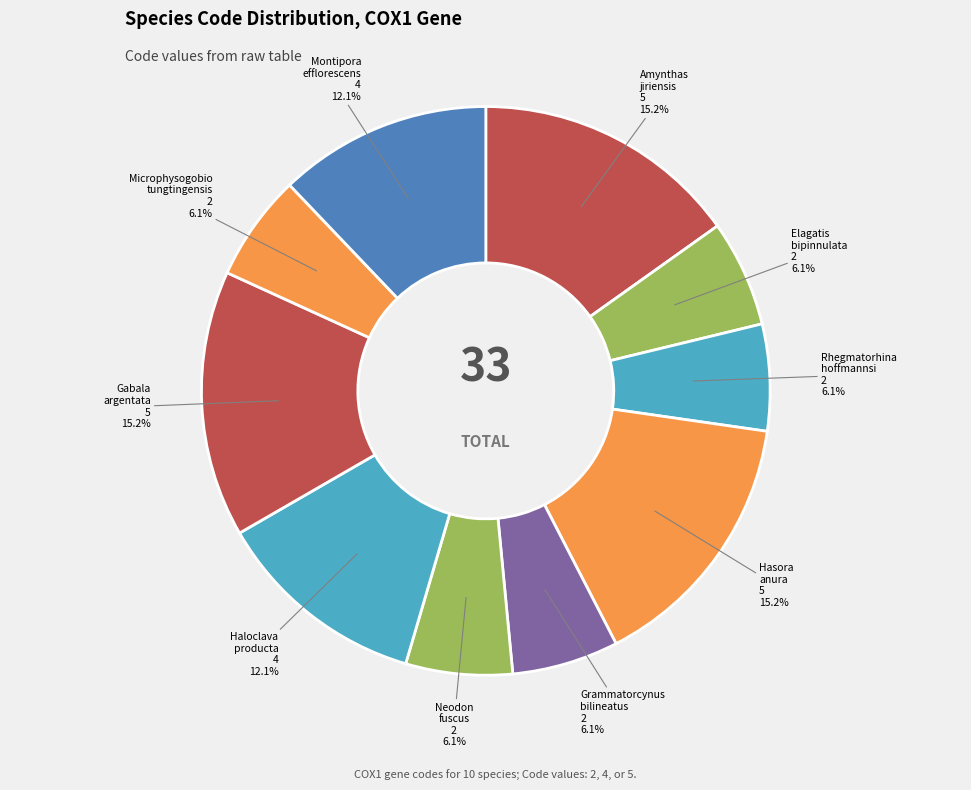

To the nearest percent, what is the difference between the Rhegmatorhina hoffmannsi and Montipora efflorescens slice percentages?

6%